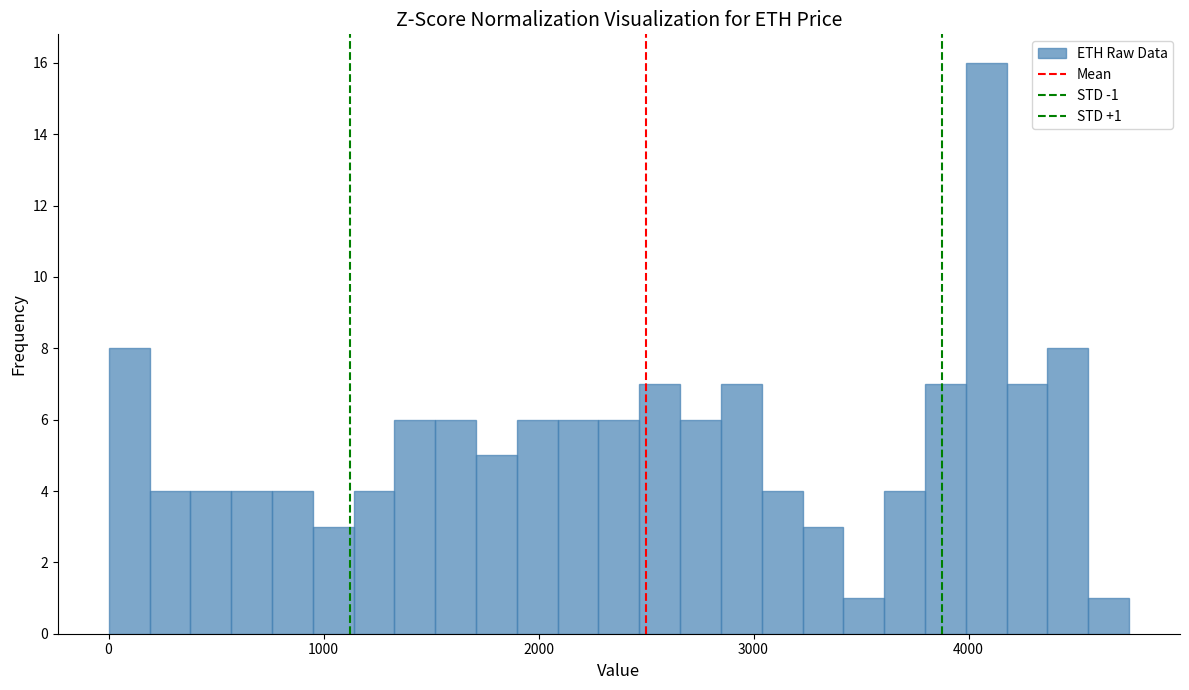

Read against the x-axis, roughly where is the centre of the tallest bar?

4100